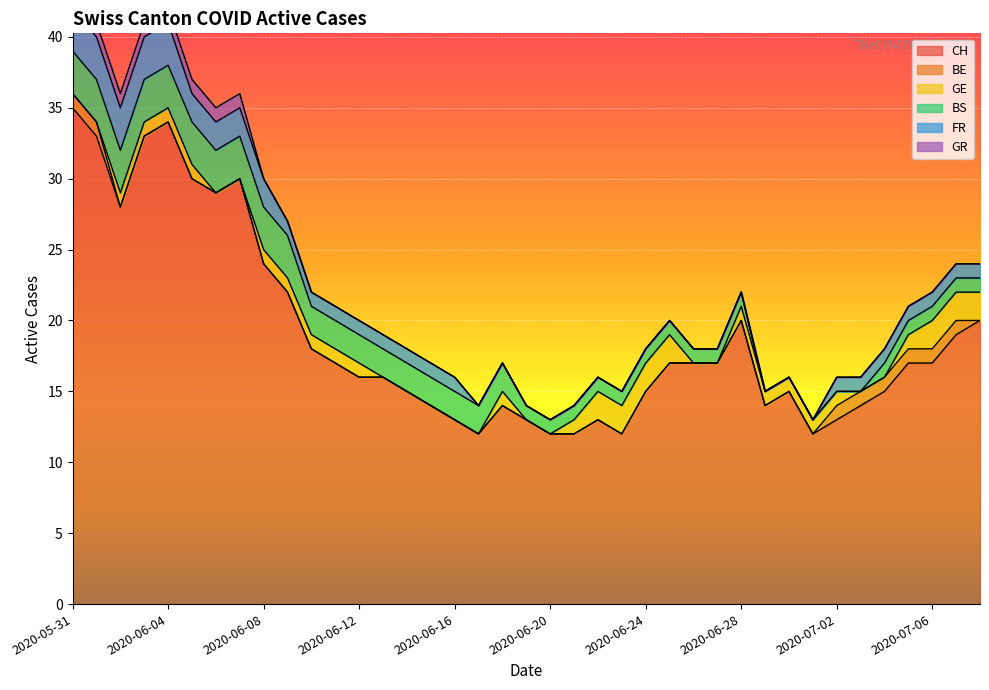

What are all the series names shown in the legend?

CH, BE, GE, BS, FR, GR